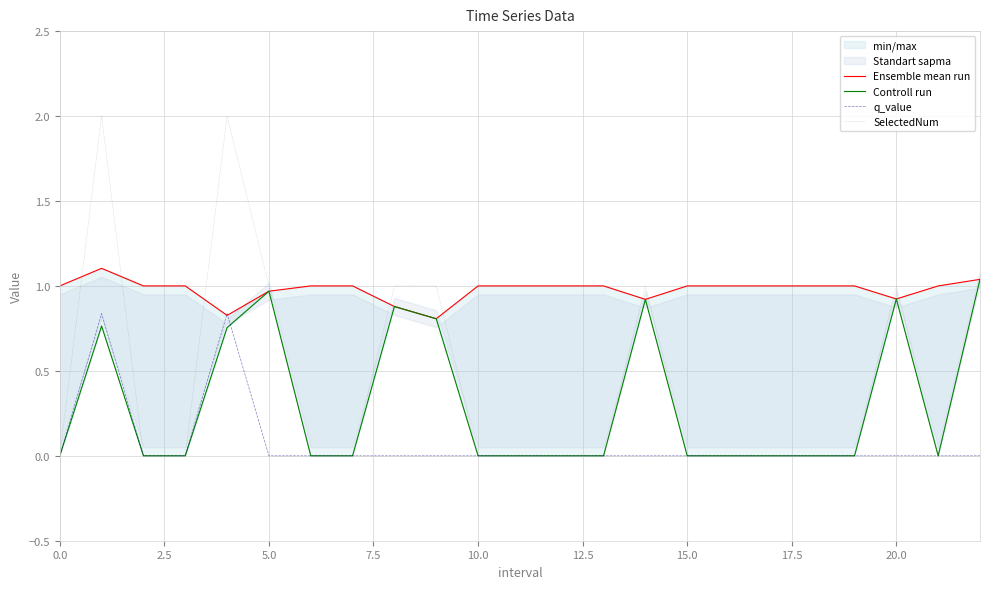

Which series has the widest spread of values?

SelectedNum